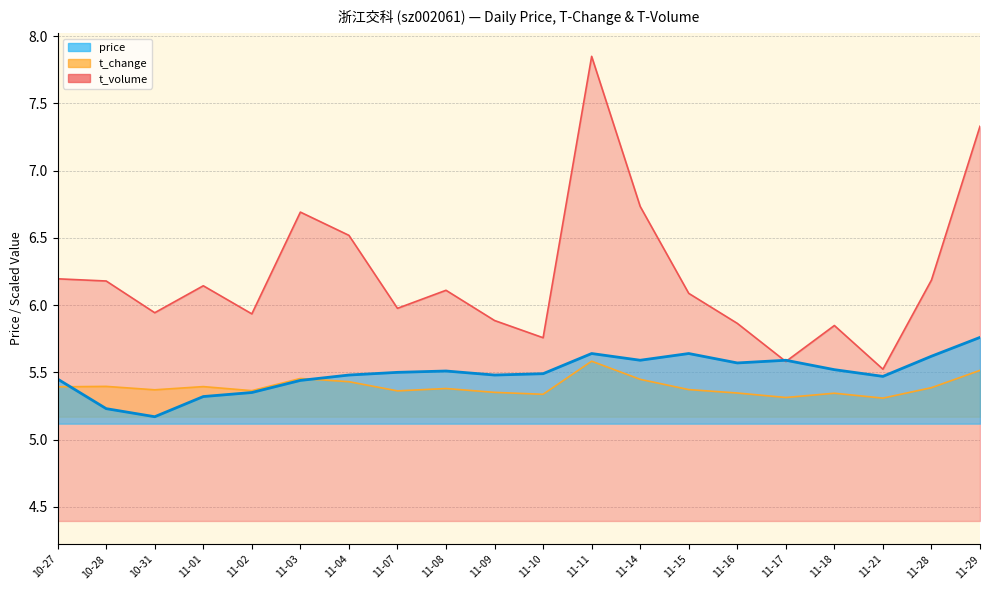

The t_volume series shows 6.7 at 11-03. True or false?

True